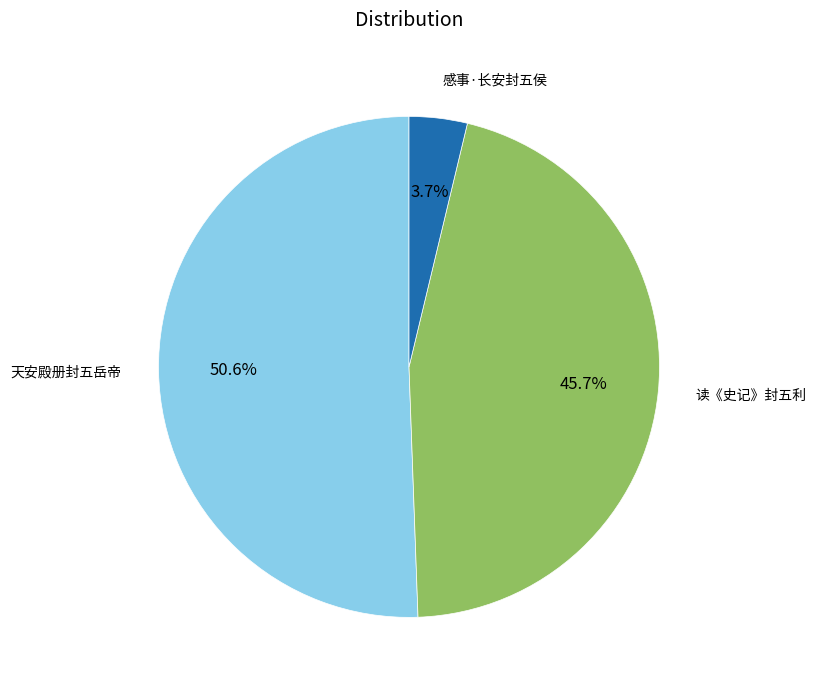

Does any single category account for the majority?

Yes